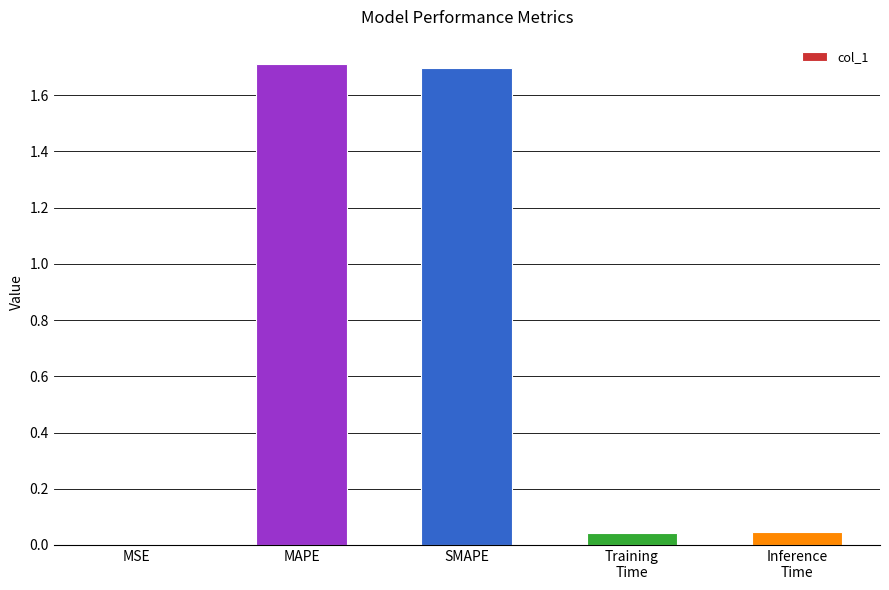

The chart shows a value of 1.7 at SMAPE. True or false?

True